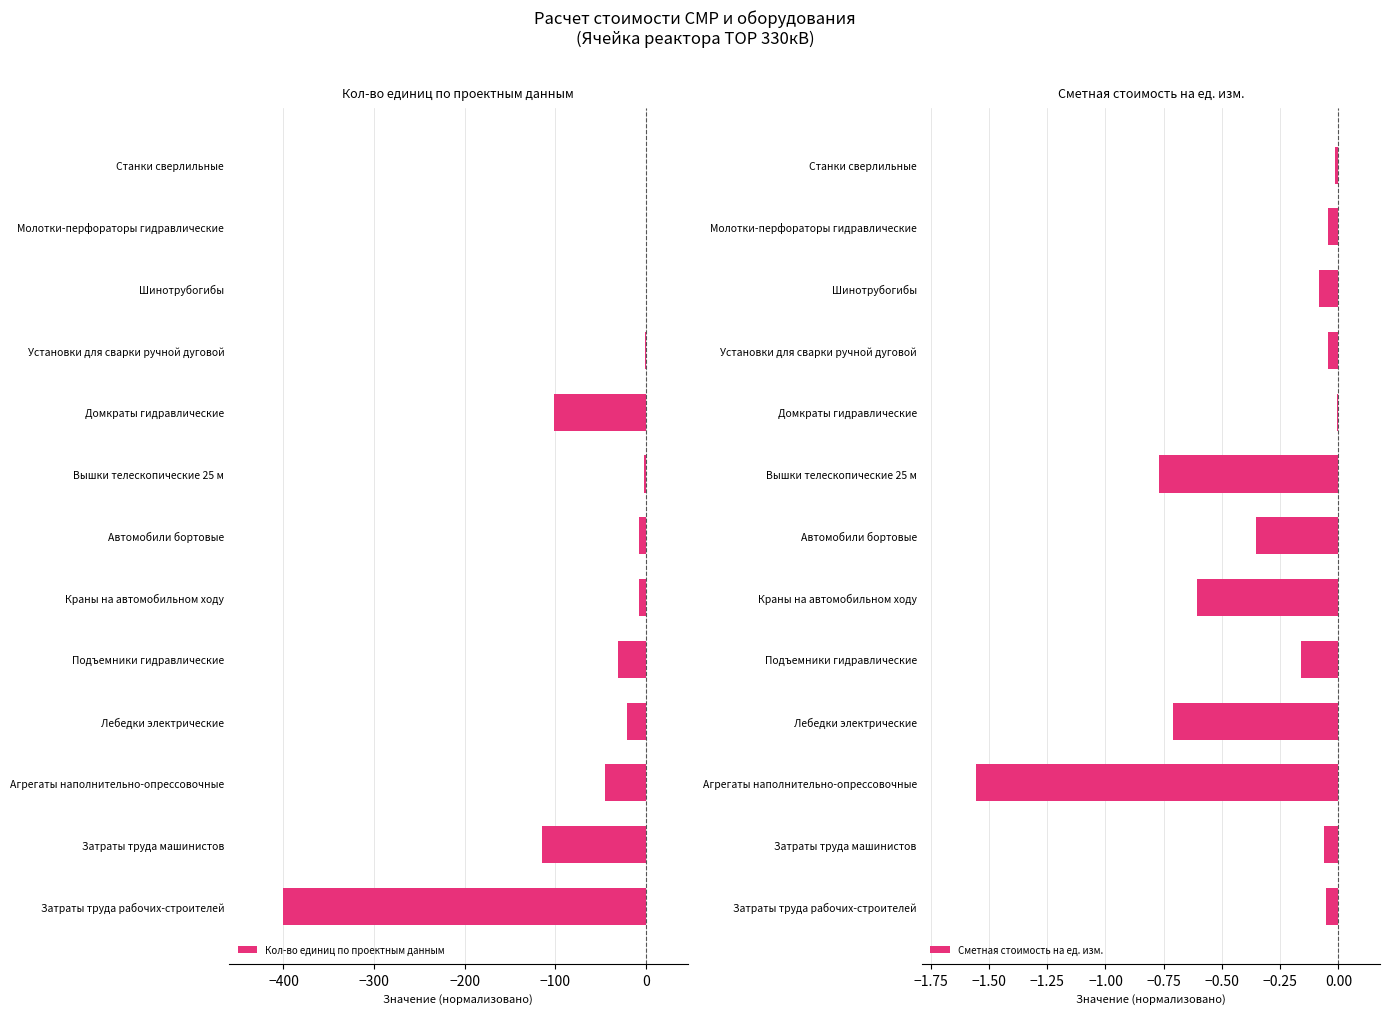

List the series in order of their peak value, highest first.

Сметная стоимость на ед. изм., Кол-во единиц по проектным данным